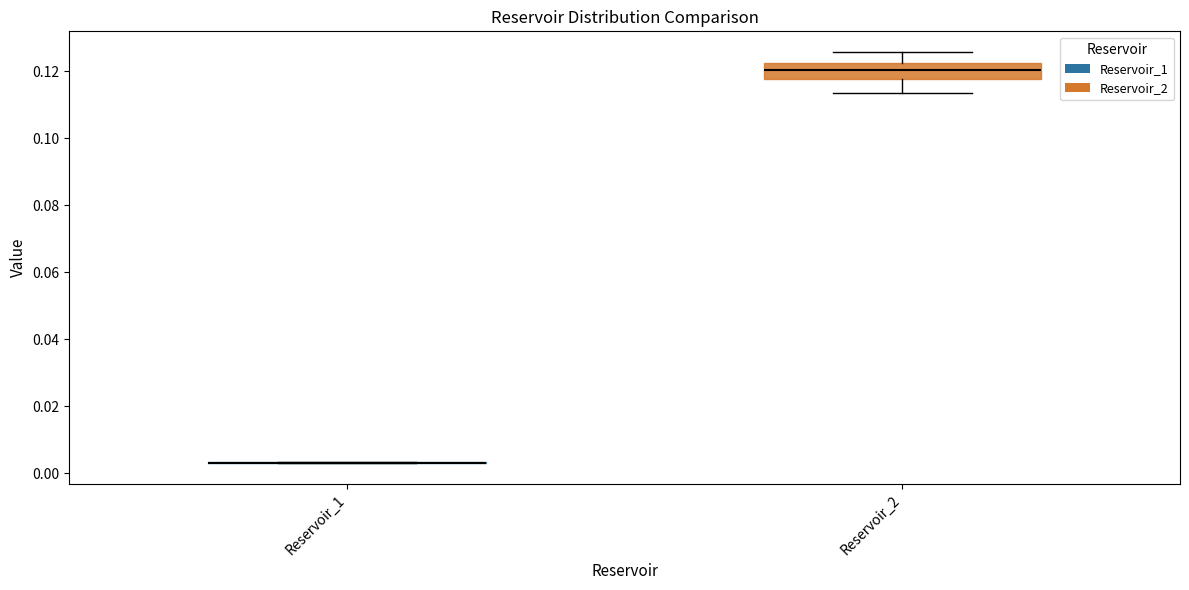

Reading left to right, read every box against the y-axis: the position of its median line, the range the box covers, and the ends of its whiskers. The values are not printed on the chart, so give them approximately, as read against the axis.

Reservoir_1: box collapsed to a line at 0.004, whiskers 0.004 to 0.004
Reservoir_2: median 0.120, box 0.118 to 0.122, whiskers 0.114 to 0.126